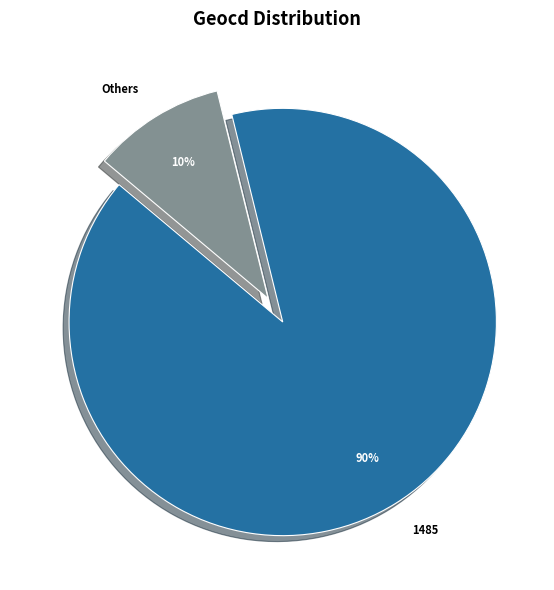

Is it true that Others is 21% of the pie?

False